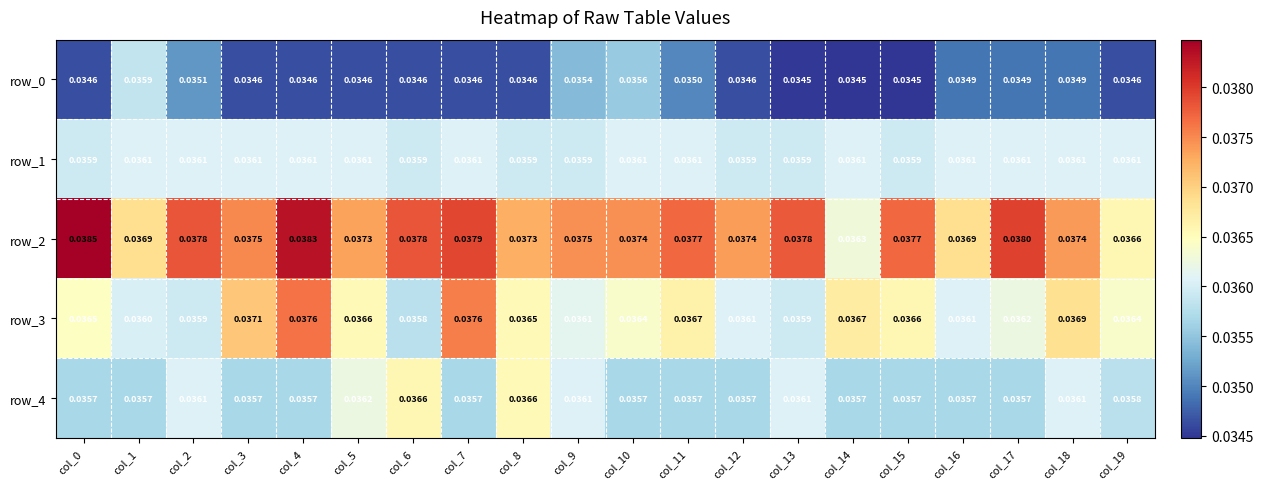

Which series has the largest range (max minus min)?

row_2